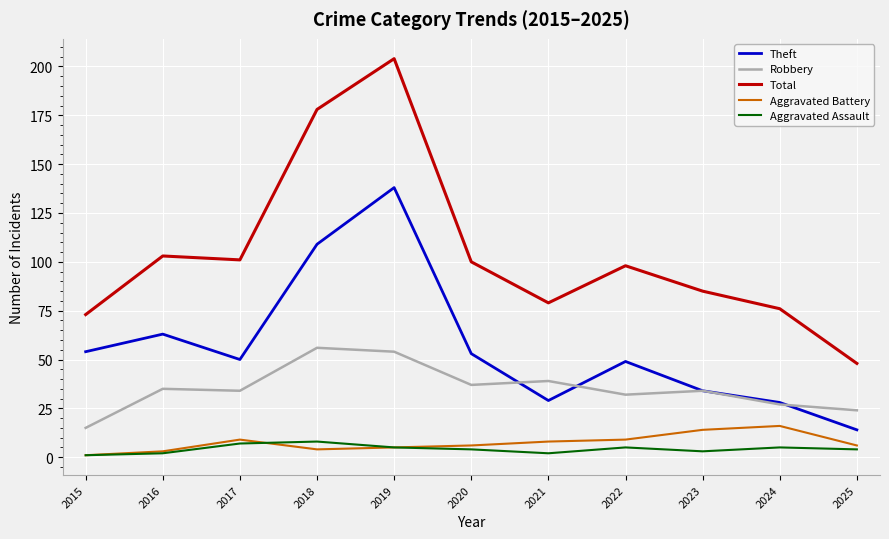

What is the maximum value shown in the chart?

204